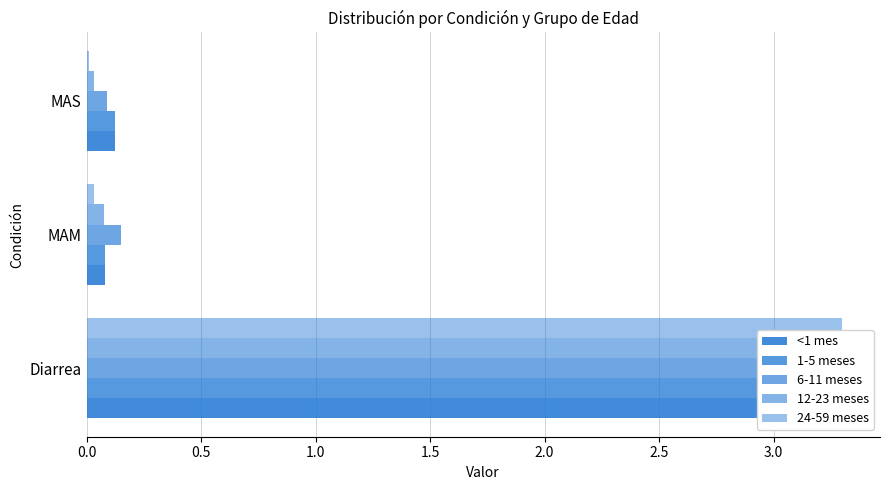

How many bars are there in total?

15